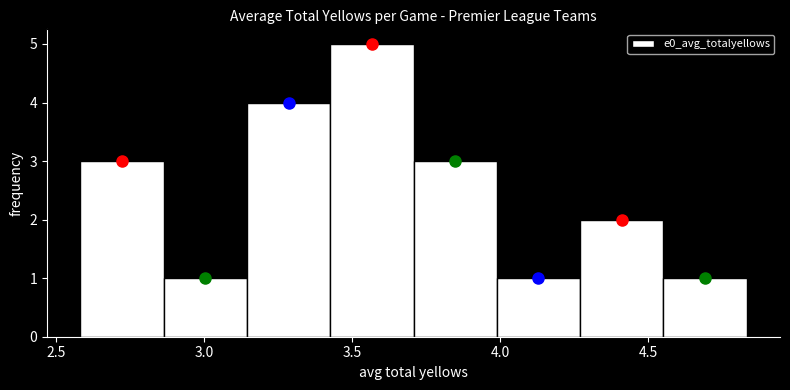

Which range on the x-axis has the tallest bar?

3.45 to 3.70